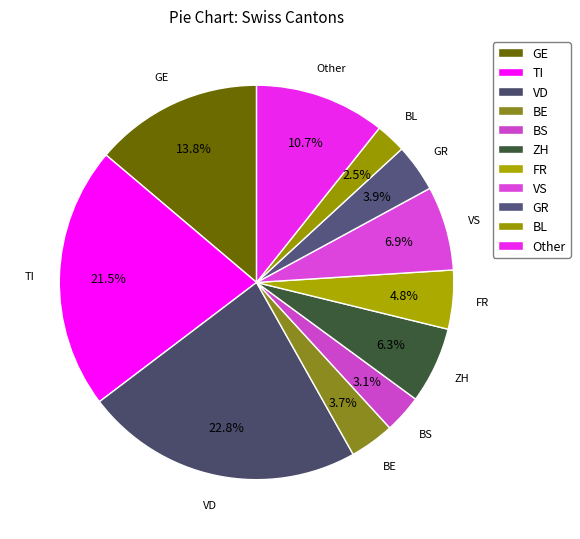

How many slices are in this pie chart?

11